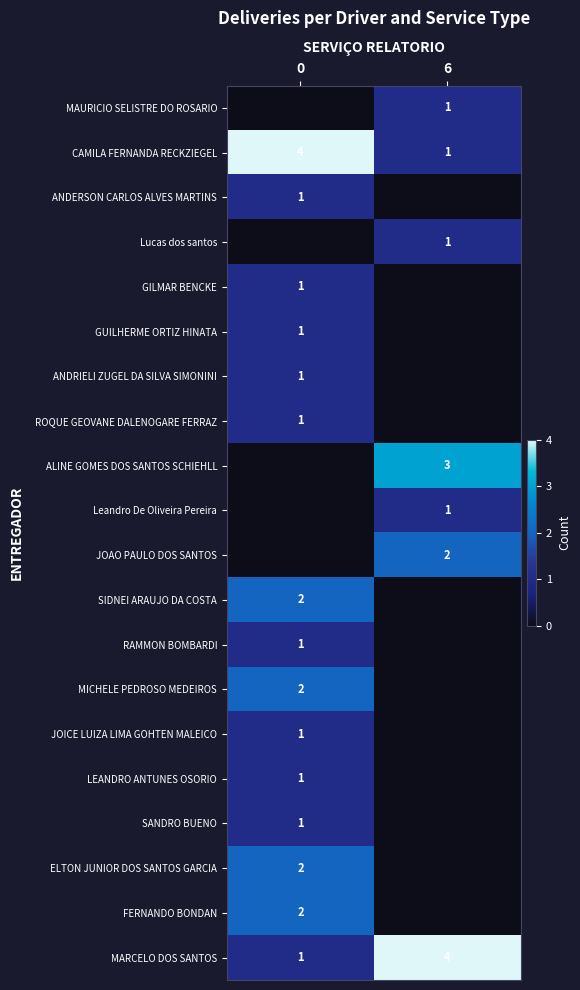

Is it true that CAMILA FERNANDA RECKZIEGEL equals 4 at 0?

True